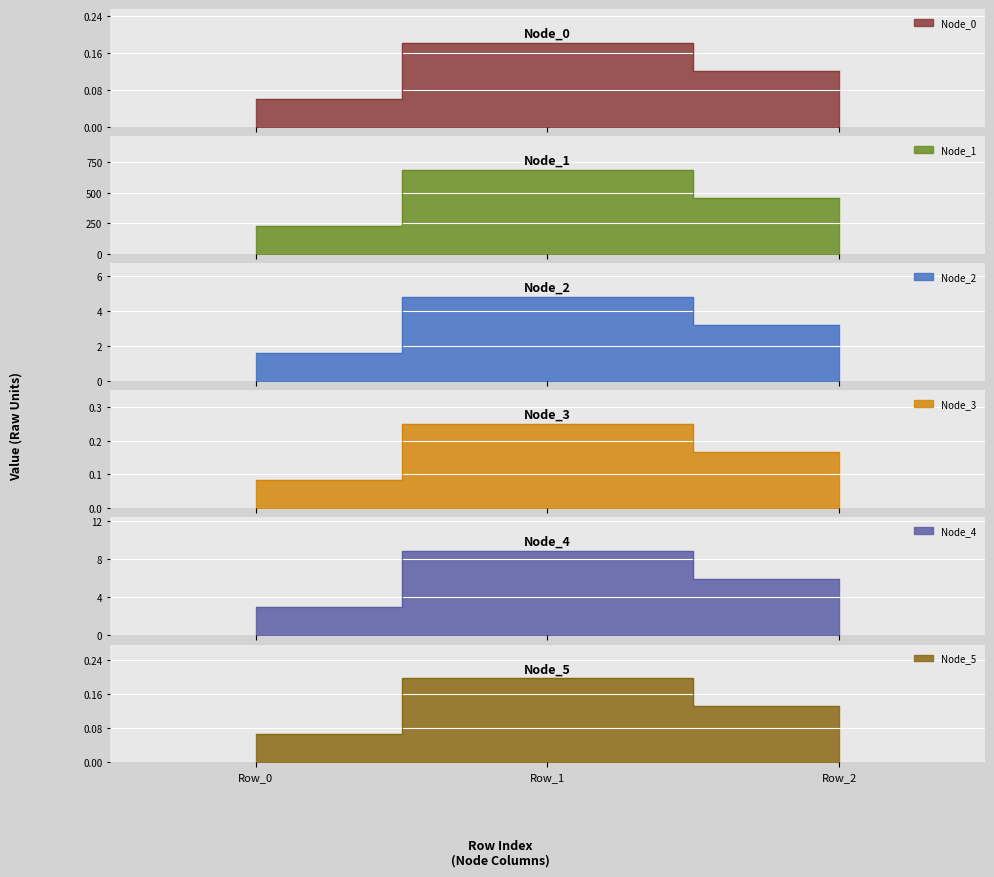

The Node_0 series shows 0.2 at Row_1. True or false?

True